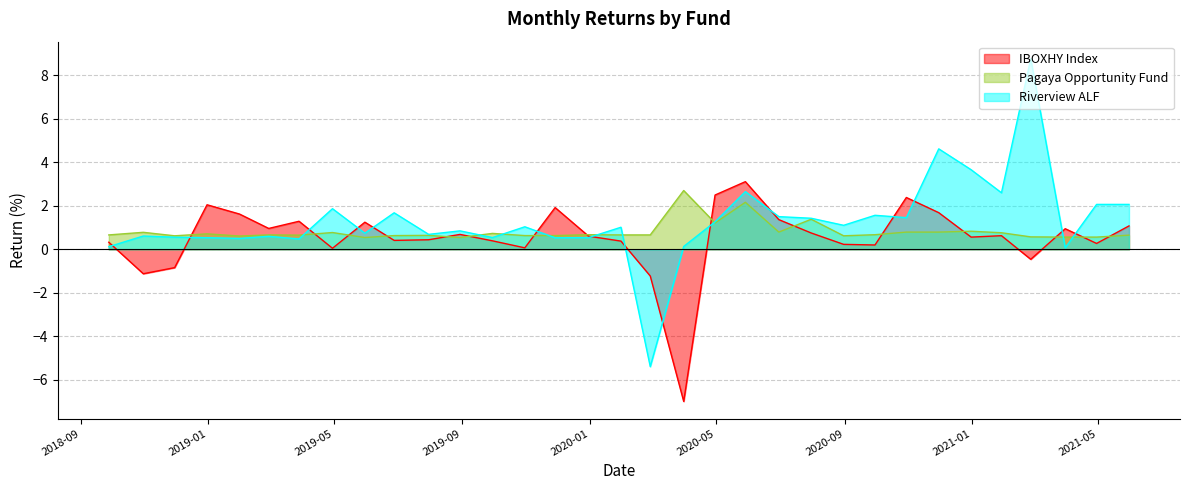

What are all the series names shown in the legend?

IBOXHY Index, Pagaya Opportunity Fund, Riverview ALF